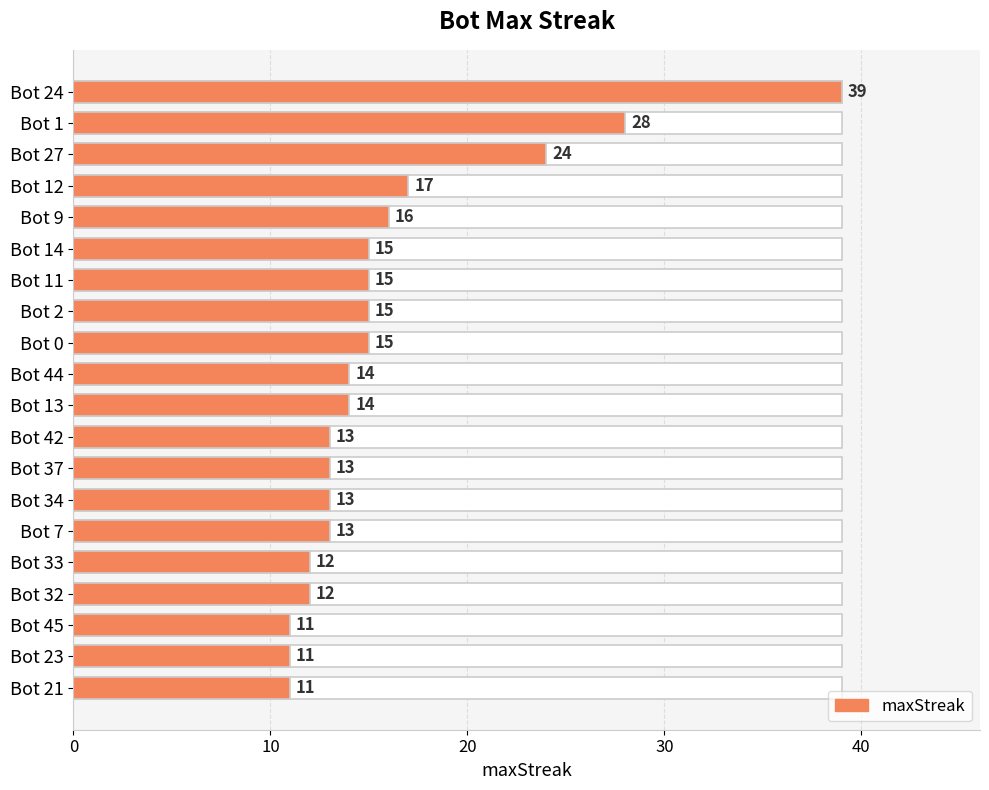

What is the greatest value displayed?

39